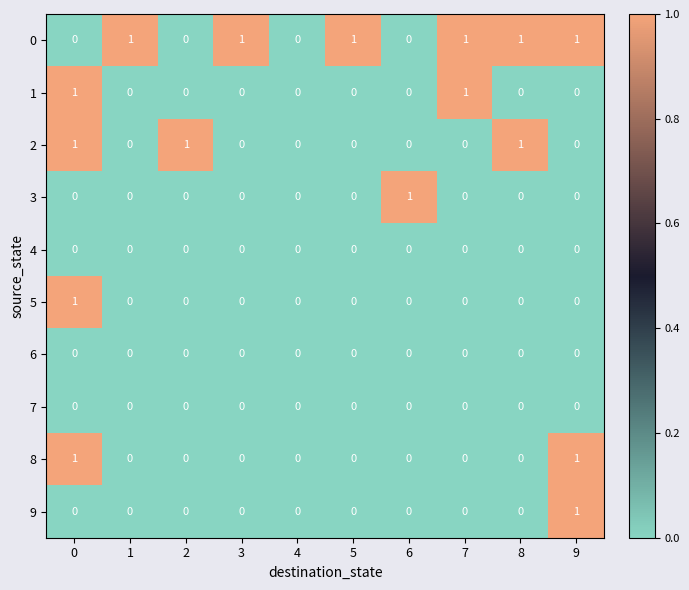

True or false: 0 has a value of 1 at 9.

True